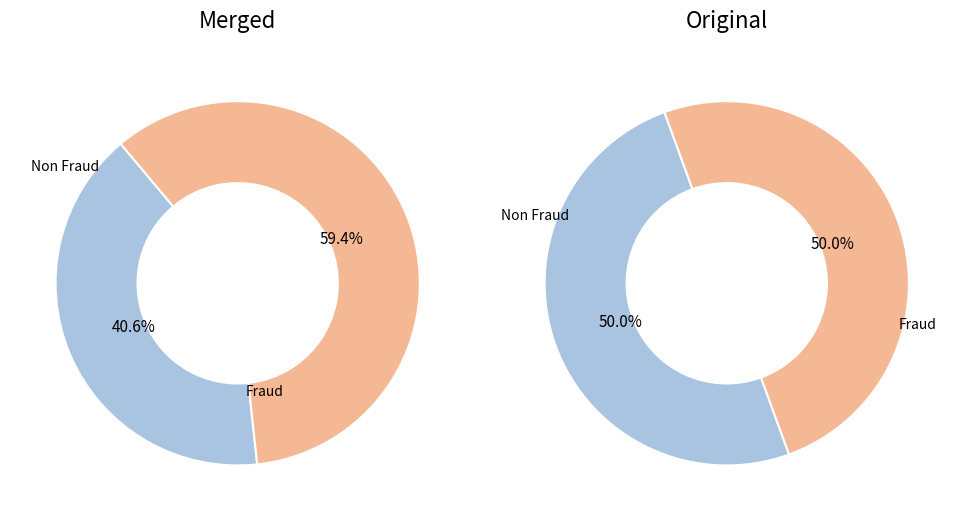

True or false: Crawley Town accounts for 1% of the total.

False